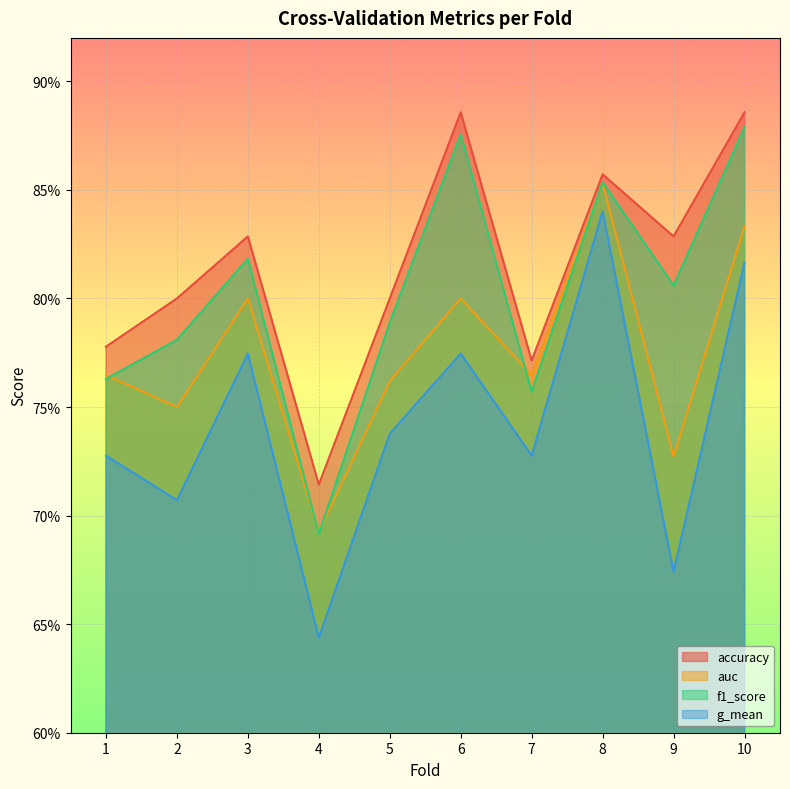

What is the average value of the f1_score series?

0.8